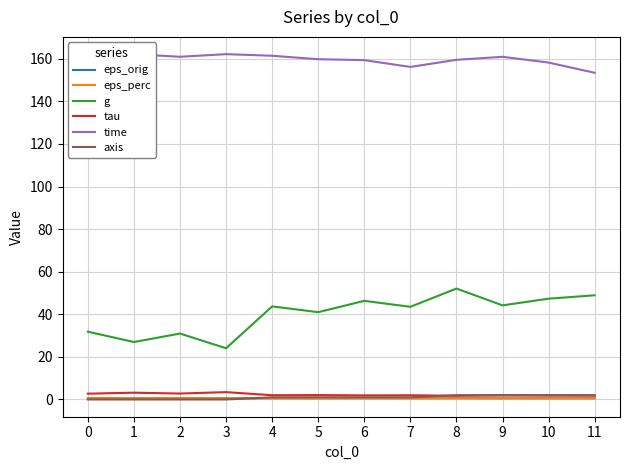

Which series has the widest spread of values?

g